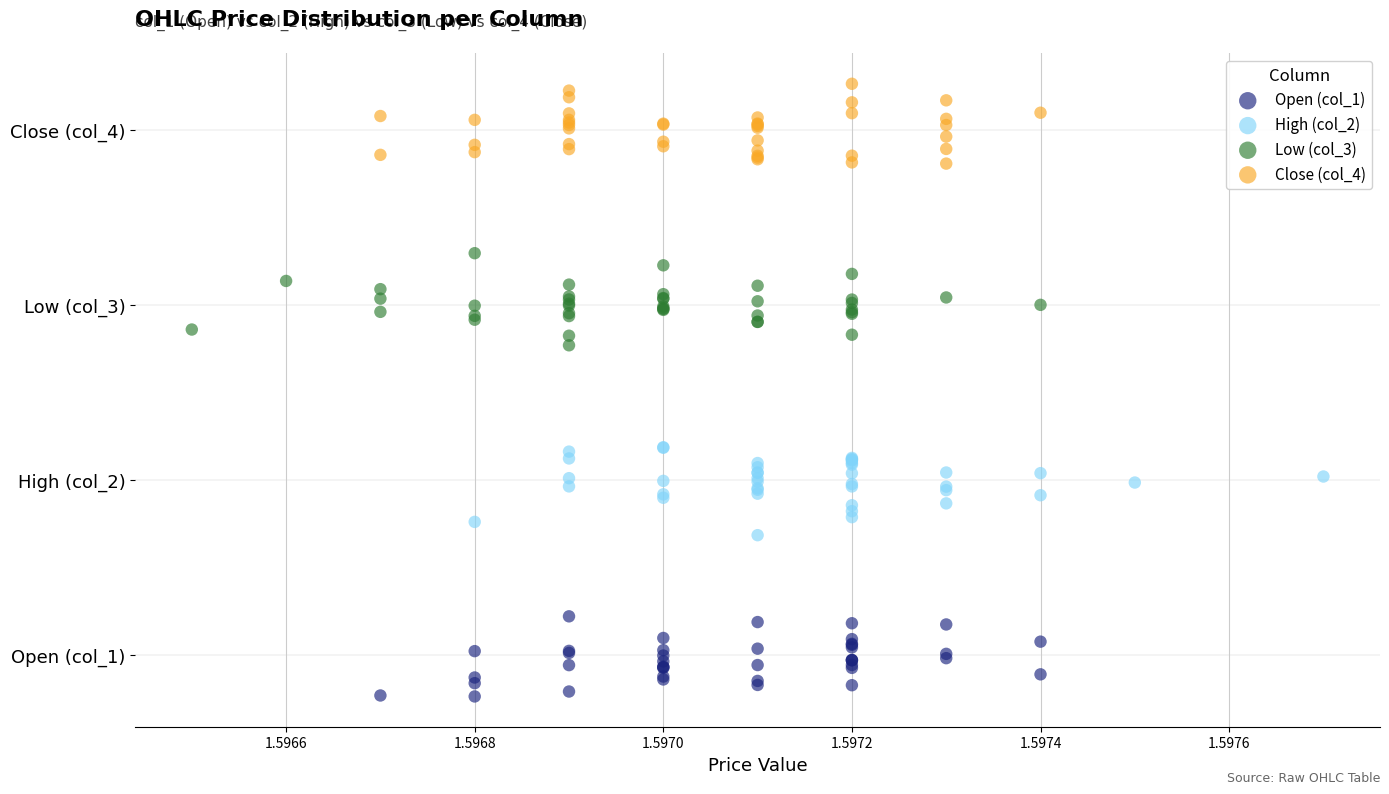

Which series contains the lowest Y value?

Open (col_1)